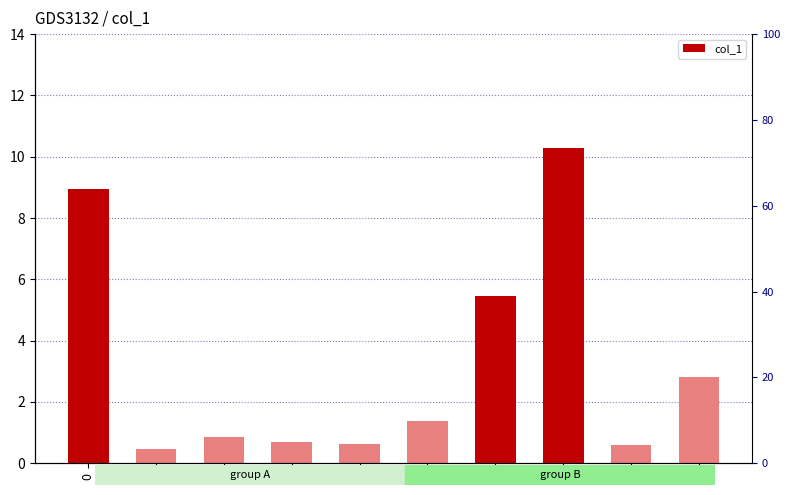

What is the maximum value shown in the chart?

10.3